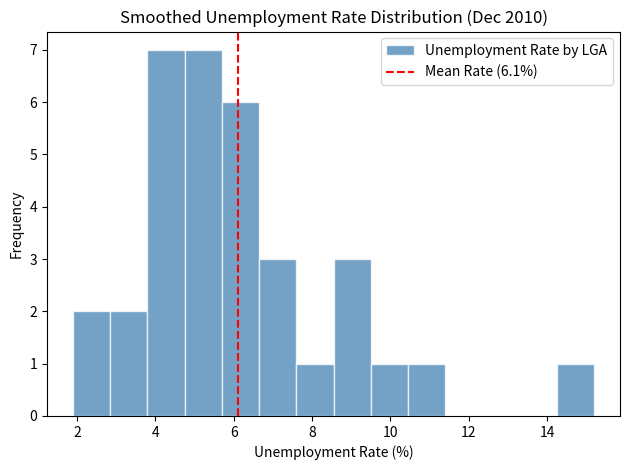

How tall is the bar that spans 3.80 to 4.75 on the x-axis? Neither the bar edges nor the heights are printed on the chart, so give them approximately, as read against the axes.

7